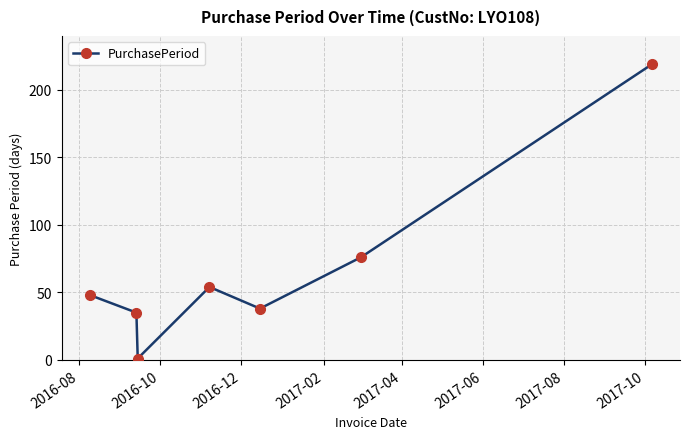

How many data points are less than 48?

3